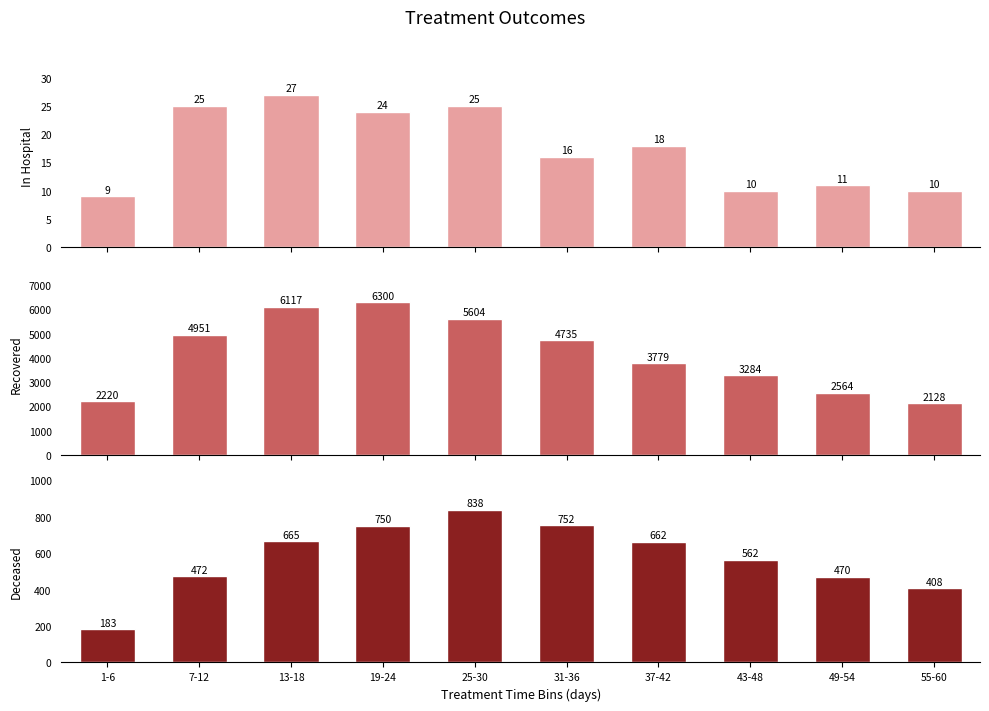

What is the approximate value of patients_in_hospital at 55-60, to the nearest 5?

10